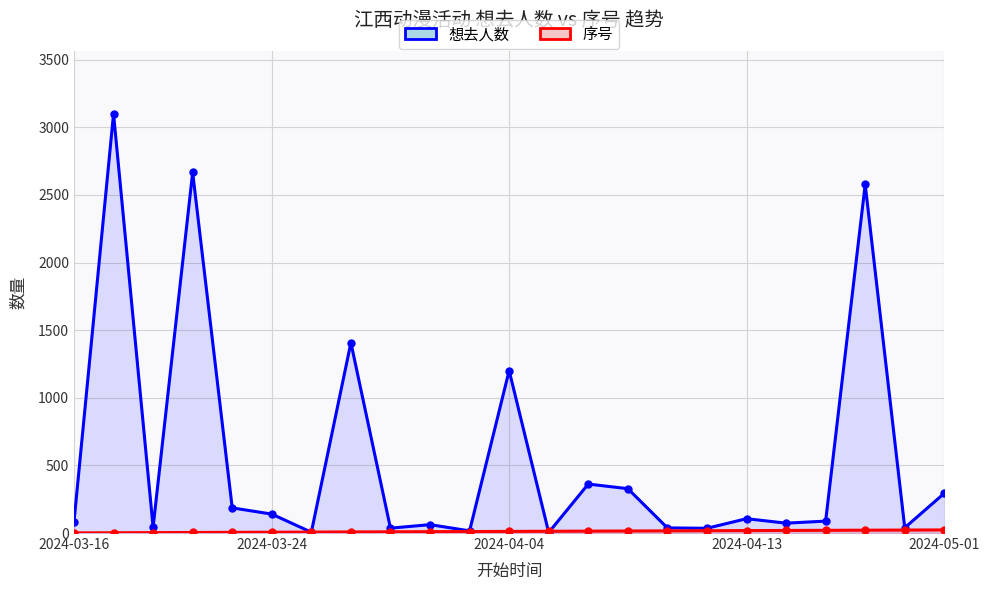

True or false: 想去人数 has a value of 106 at 18.

False